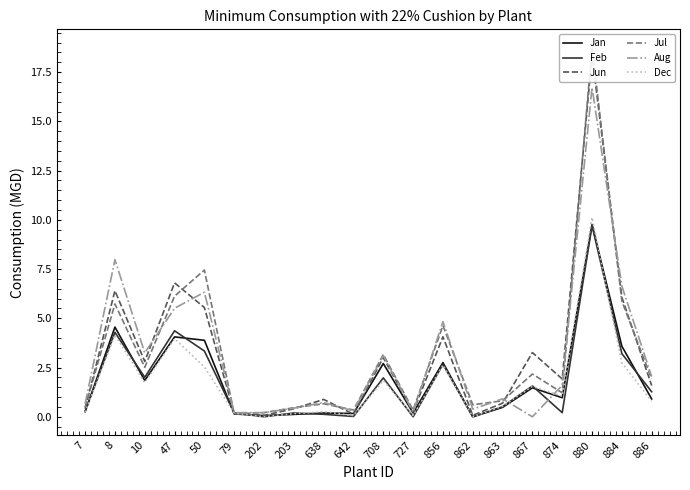

List the series in order of their peak value, lowest first.

Feb, Jan, Dec, Aug, Jun, Jul